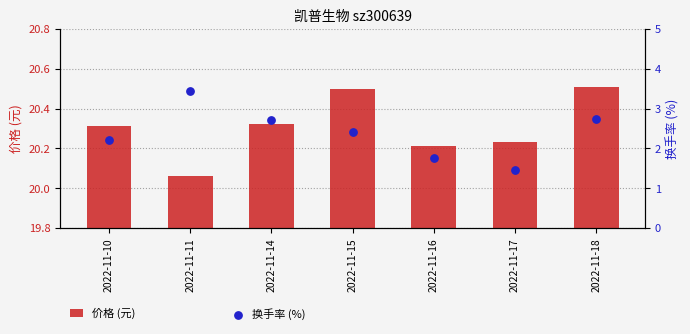

Which series reaches the maximum Y coordinate?

价格 (元)